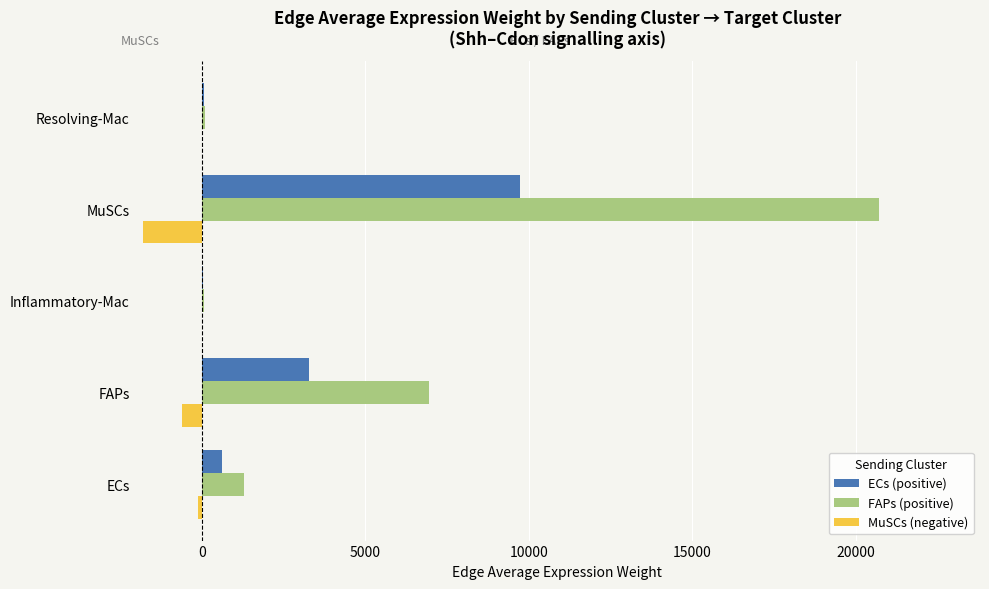

Is the value of ECs (positive) at ECs greater than the value of FAPs (positive) at MuSCs?

No